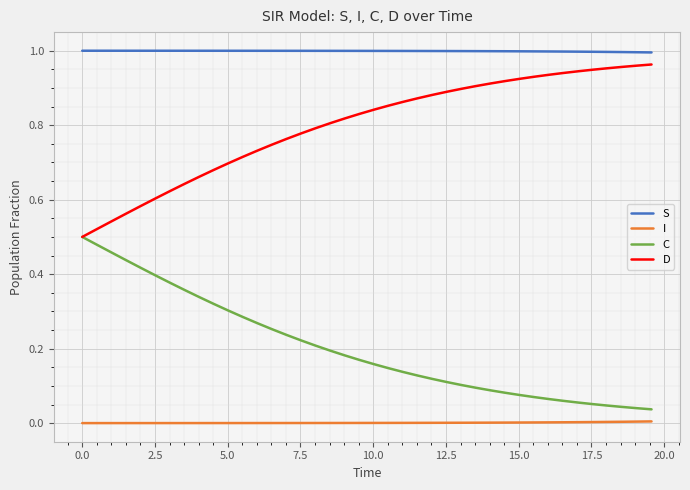

True or false: C and S cross at least once.

False